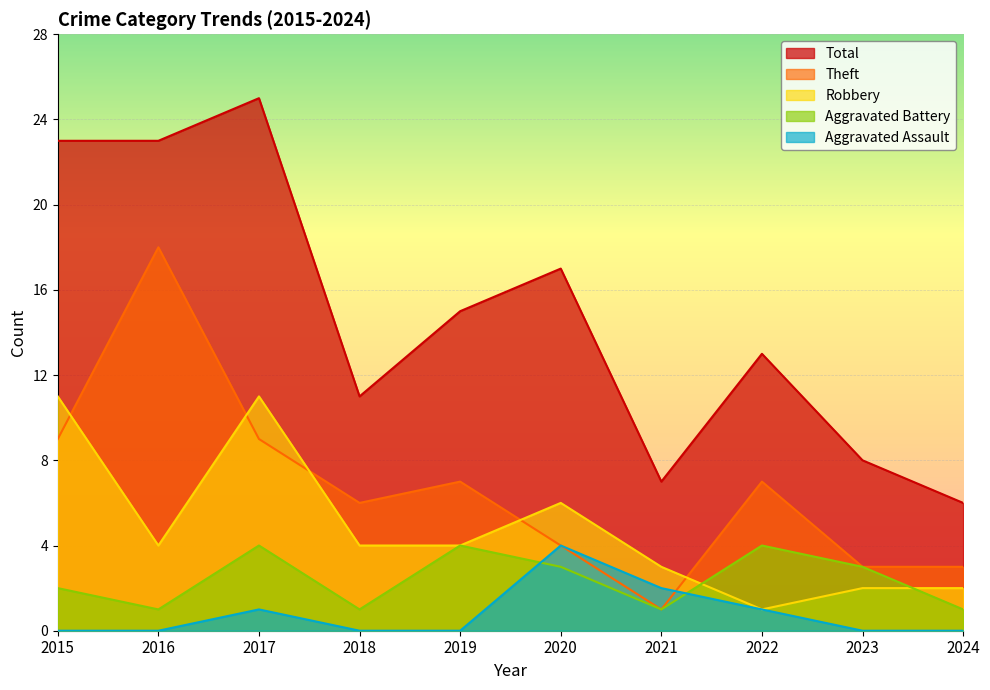

What value does the Robbery series have at 2017?

11